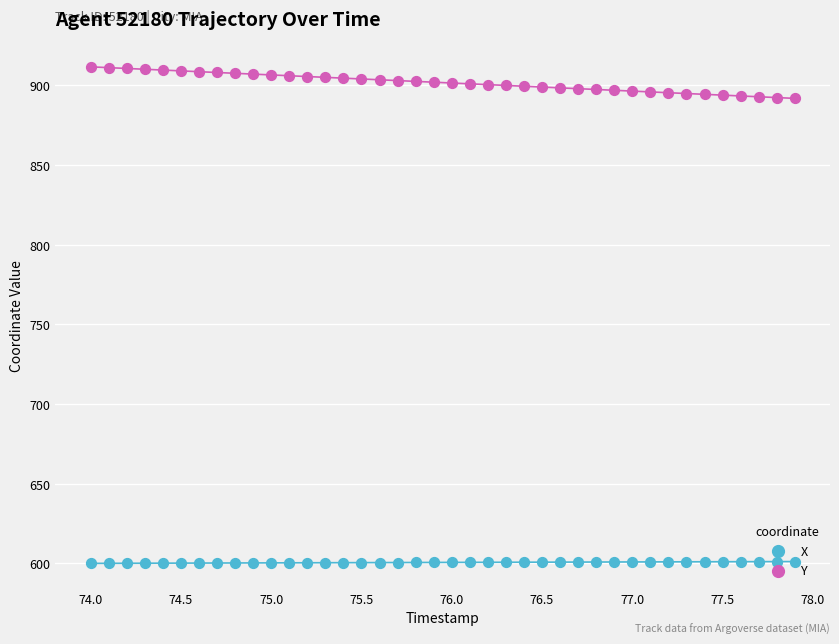

Which series contains the highest Y value?

Y